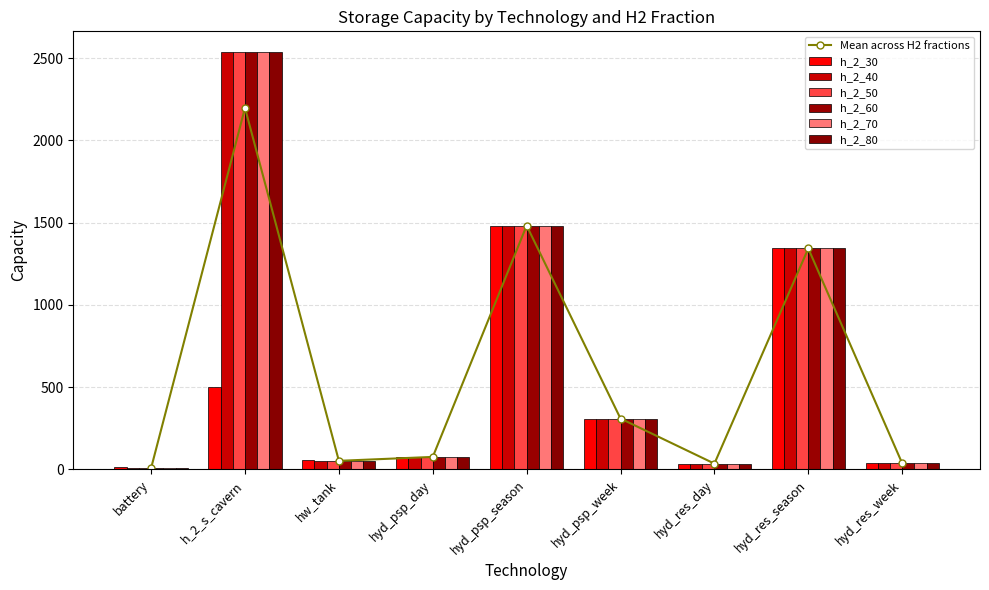

What is the difference between the maximum and minimum values in the h_2_30 series?

1469.5